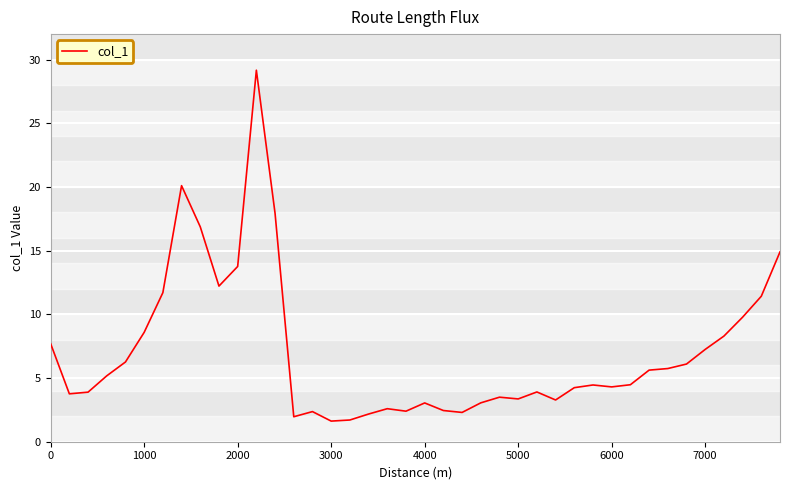

How many categories are shown in the chart?

40